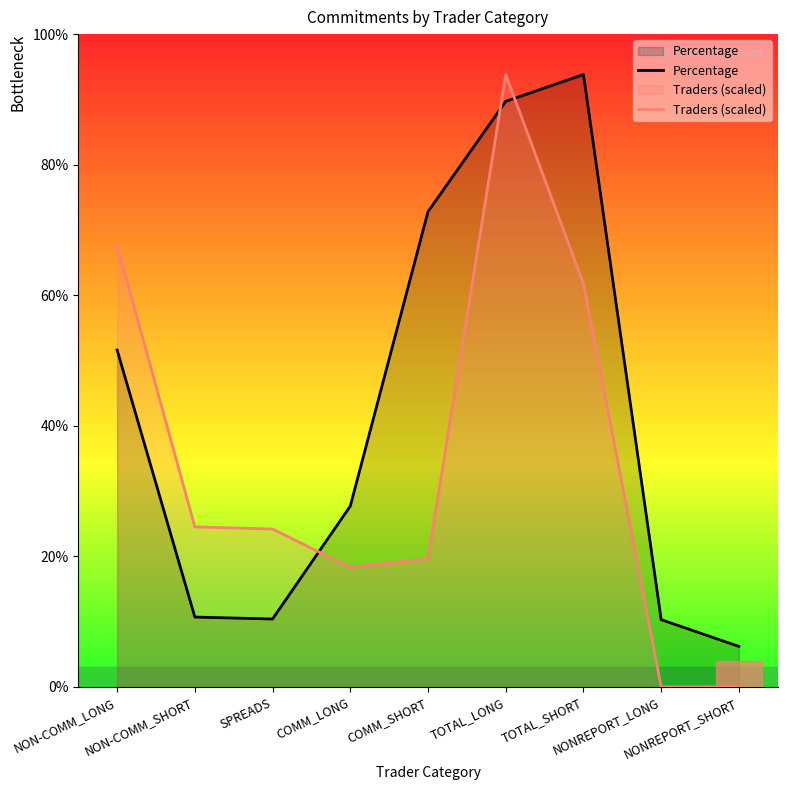

Is the value of Traders (scaled) at TOTAL_SHORT greater than the value of Percentage at NONREPORT_LONG?

Yes